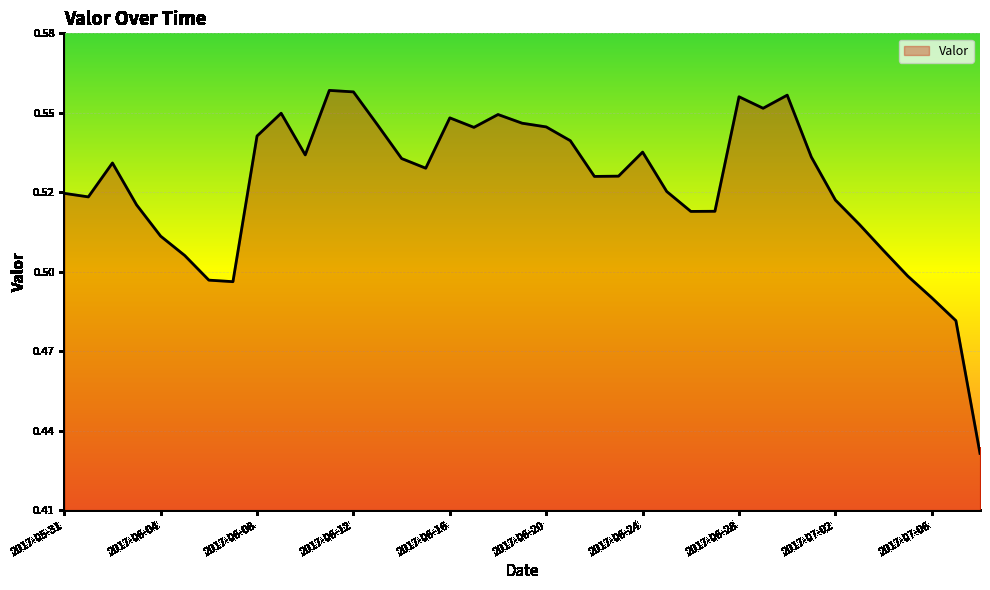

Which label corresponds to the smallest value in the chart?

2017-07-13